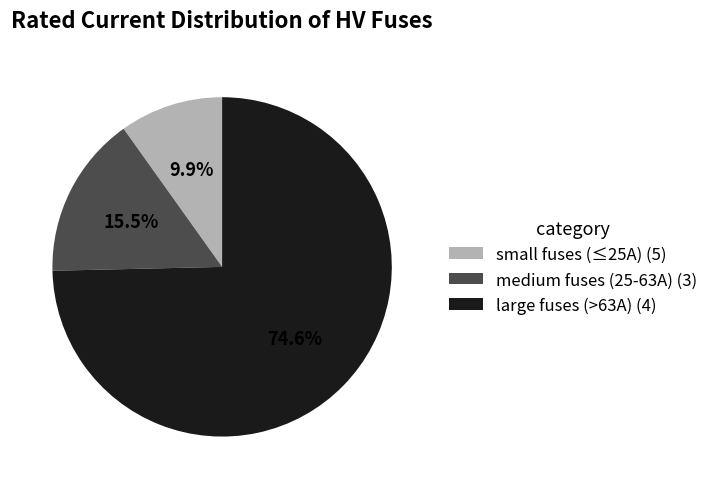

Does large fuses (>63A) (4) account for over 50% of the chart?

Yes